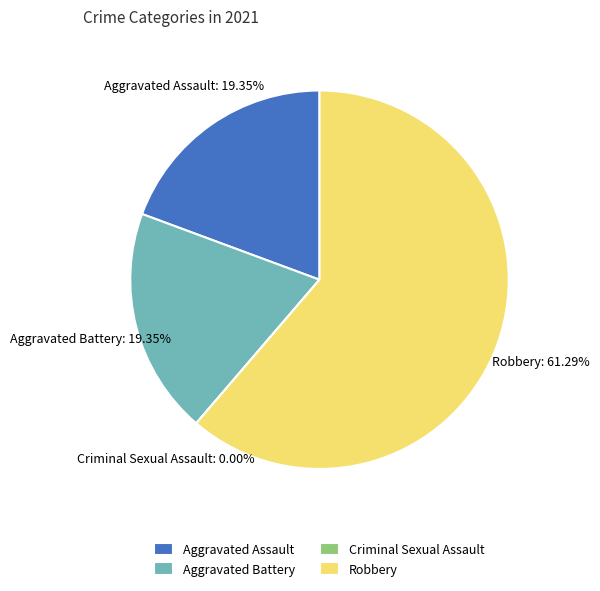

The Robbery slice represents 61% of the pie. True or false?

True